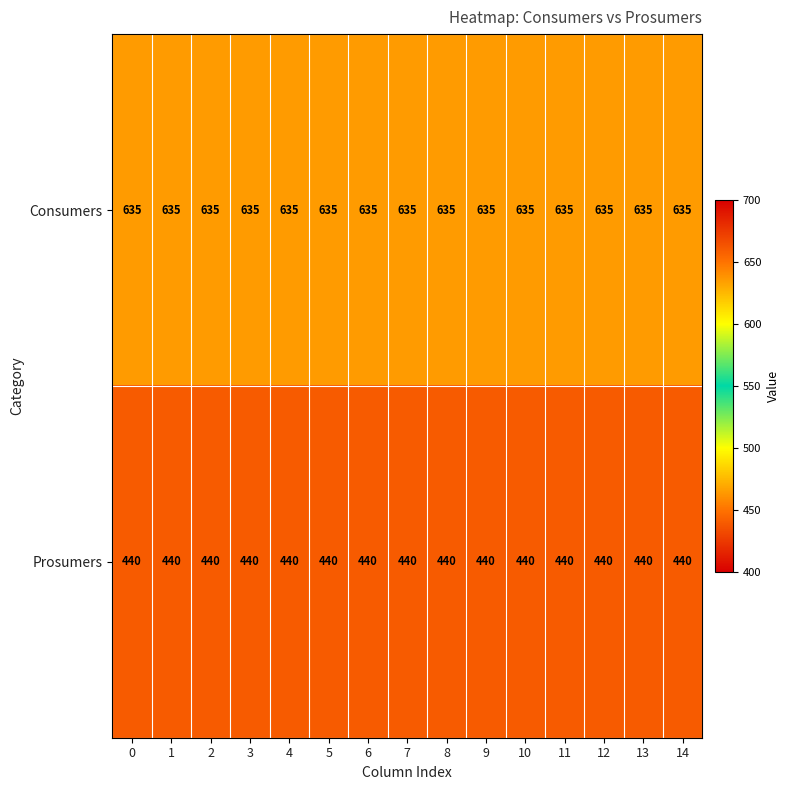

List the series in order of their peak value, lowest first.

Prosumers, Consumers